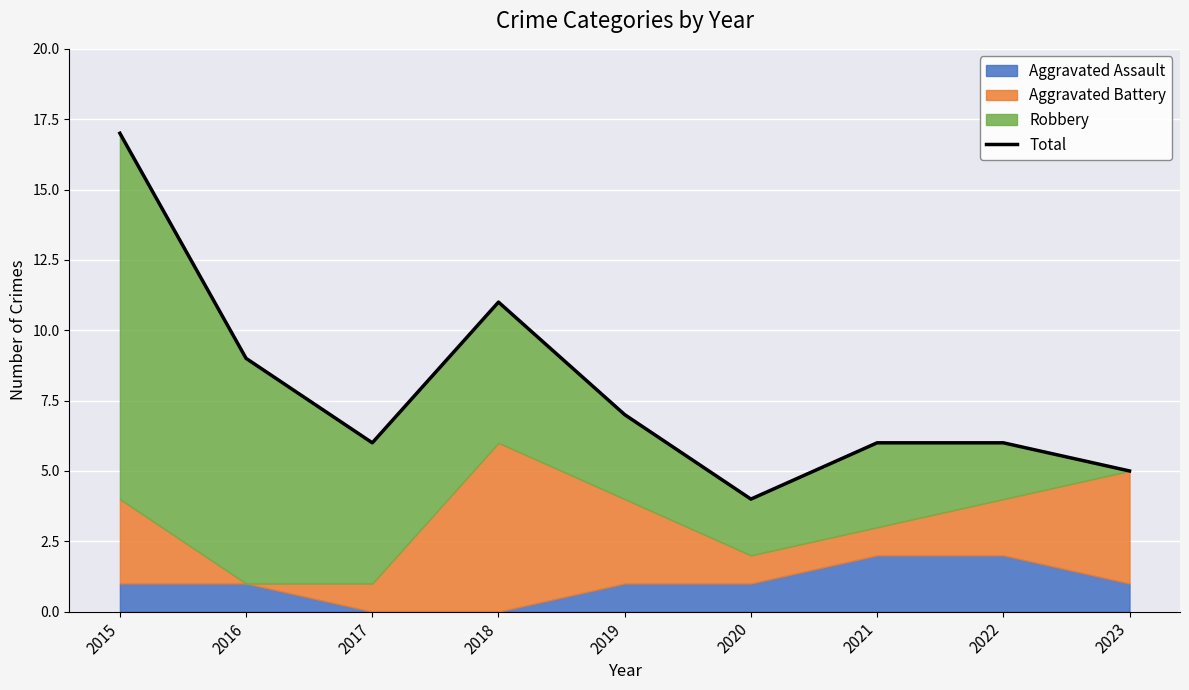

Rank the categories by value from lowest to highest.

2020, 2023, 2017, 2021, 2022, 2019, 2016, 2018, 2015